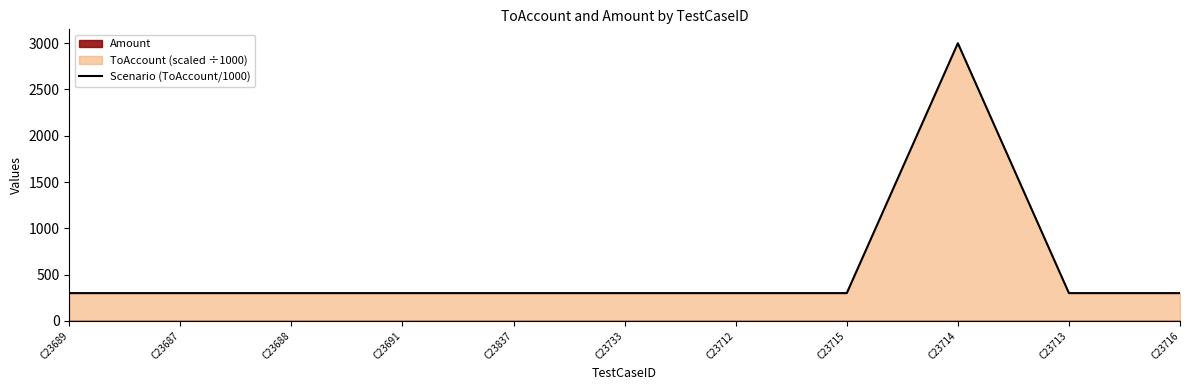

What is the value of the 4th point from the left?

299.9